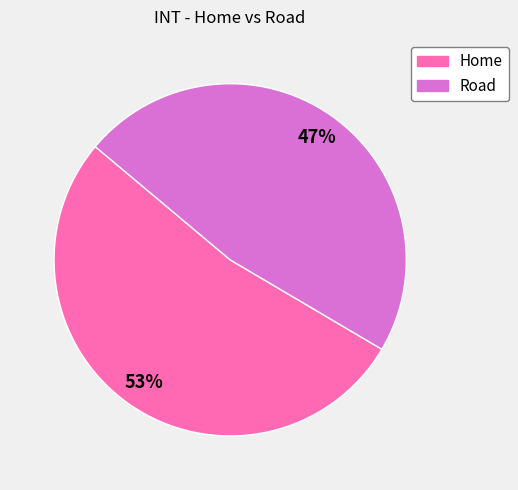

Which has a higher value, Home or Road?

Home